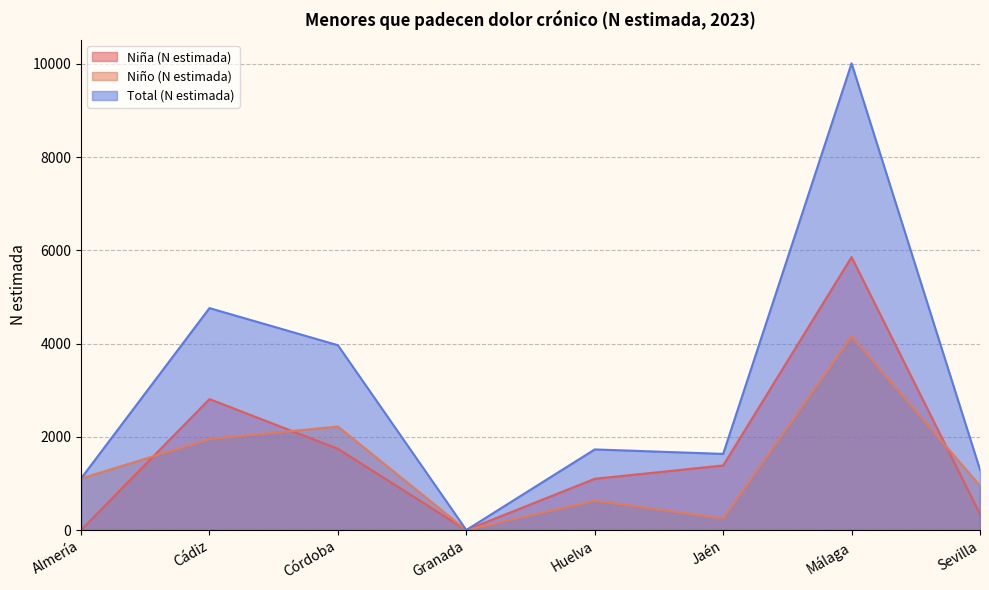

Where do Niño (N estimada) and Niña (N estimada) first cross each other?

Almería and Cádiz